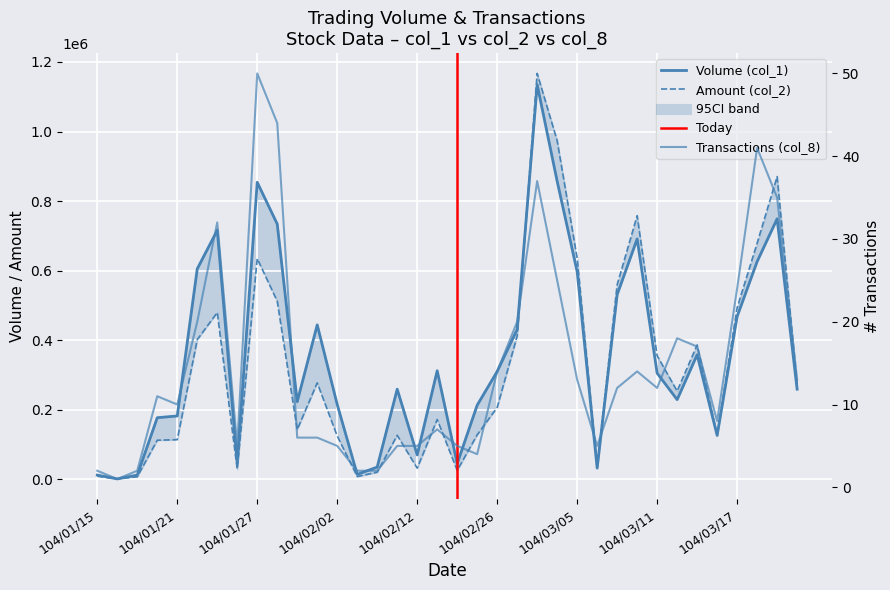

The Transactions (col_8) series shows 35 at 104/03/19. True or false?

True